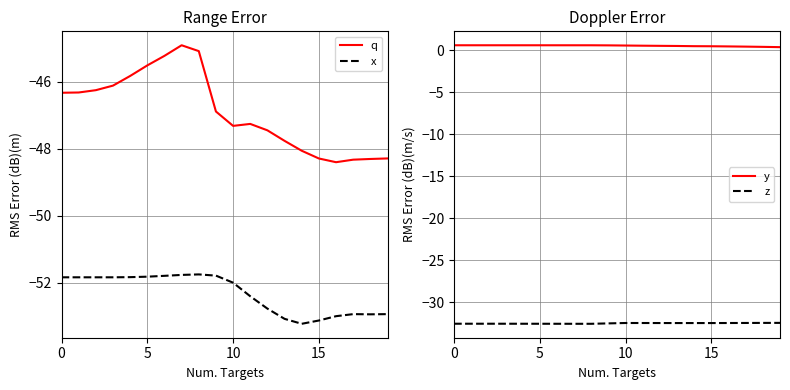

What is the label of the 7th point from the left?

6